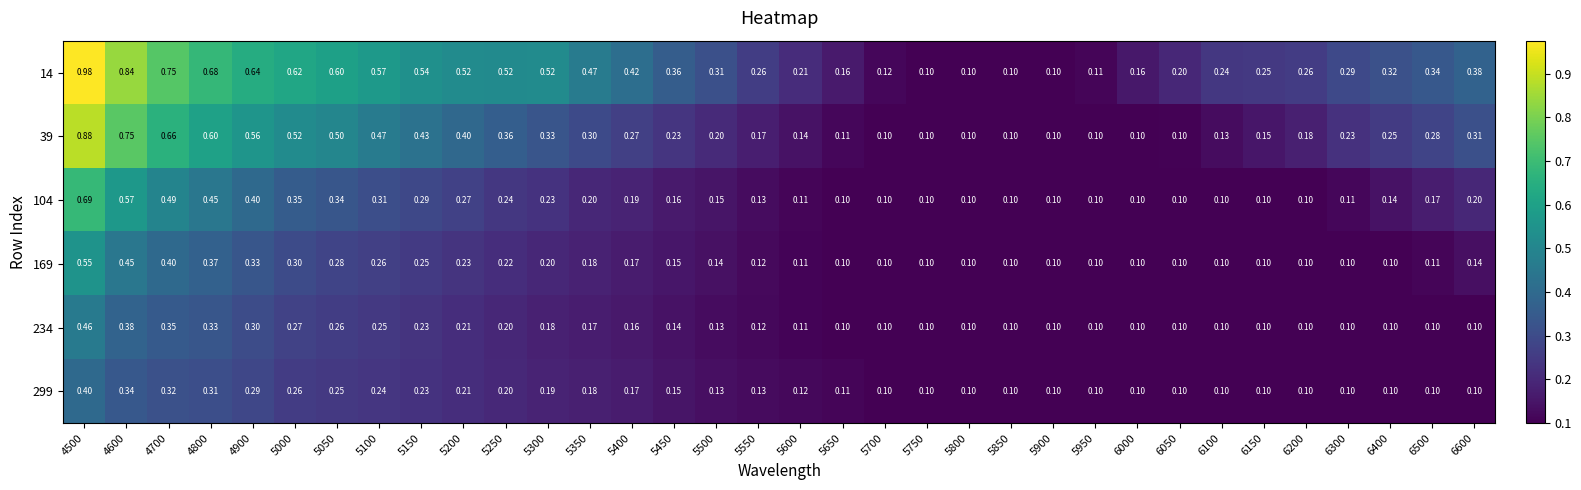

How many distinct data groups are displayed?

6